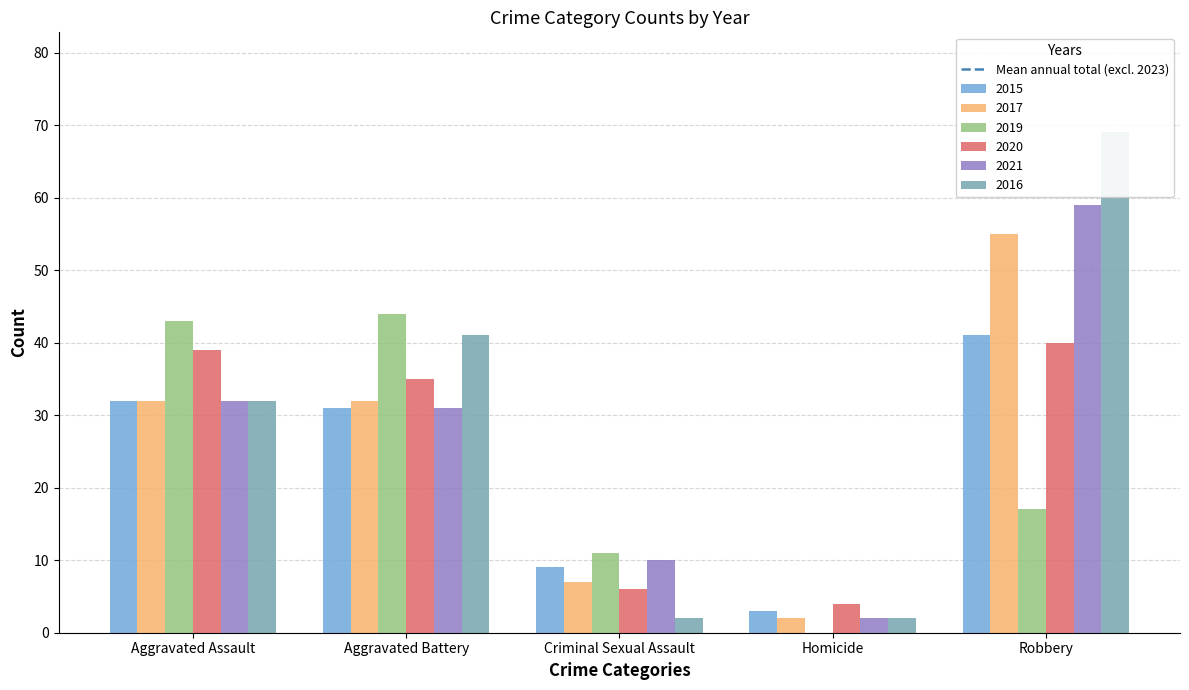

Is the value of 2020 at Homicide greater than the value of 2015 at Robbery?

No